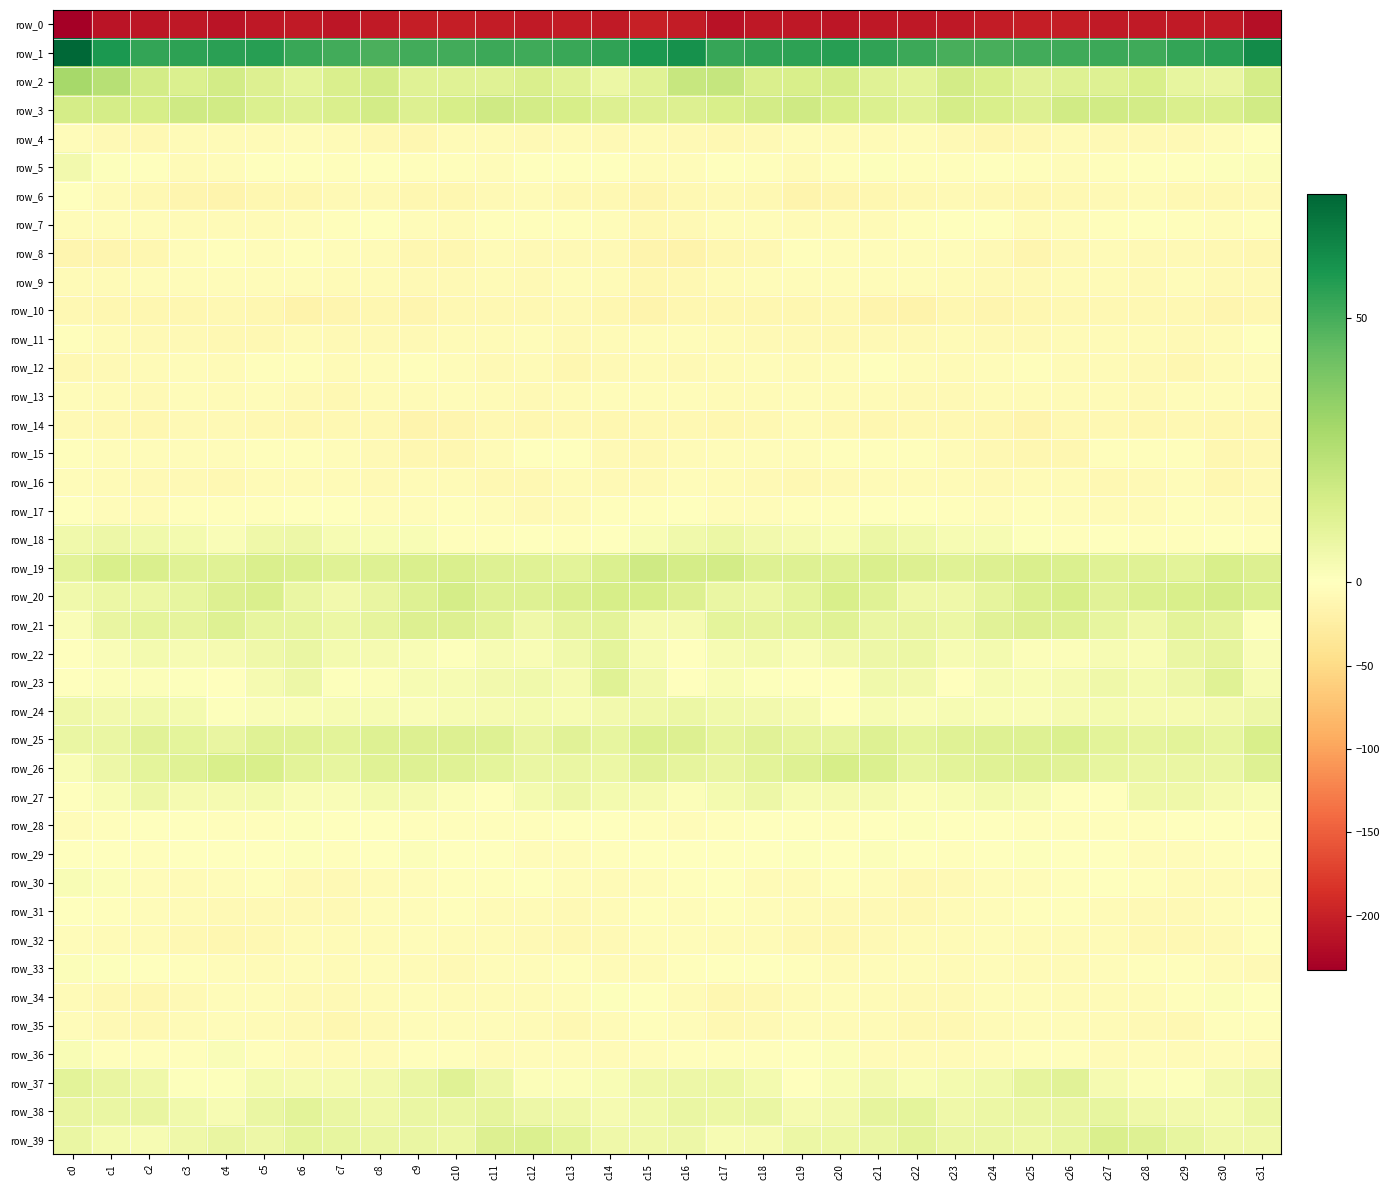

Reading left to right, extract all data points from this chart.

row_0: -232.4	-211.5	-210.3	-207.2	-210.8	-208.2	-206.8	-208.9	-205.5	-202.5	-202.3	-204.7	-206.2	-204.8	-206.2	-200.0	-204.0	-212.8	-208.0	-208.5	-210.6	-207.1	-207.7	-208.6	-203.5	-202.6	-202.7	-206.0	-205.3	-205.4	-205.6	-216.3
row_1: 73.3	58.3	53.3	54.5	55.4	55.6	52.3	50.6	48.9	50.8	50.7	51.5	51.3	52.5	54.3	58.4	60.4	53.1	54.2	54.7	56.0	54.1	51.9	49.4	49.5	50.9	50.9	51.6	51.5	53.3	55.0	62.4
row_2: 29.2	24.2	16.3	13.4	16.1	13.0	10.1	14.2	16.2	11.8	11.8	11.9	14.3	11.6	7.0	11.7	20.0	20.3	13.9	14.8	15.5	11.7	10.7	16.2	14.4	11.3	12.1	12.2	14.5	9.1	8.2	16.0
row_3: 15.7	15.7	15.4	17.2	16.7	13.7	12.1	13.8	16.2	12.6	15.4	17.6	16.3	15.3	13.1	12.9	12.9	14.3	16.1	17.6	15.3	13.6	11.5	15.7	14.8	12.9	16.9	16.8	16.4	14.3	14.0	16.8
row_4: -5.1	-8.4	-9.7	-6.2	-5.8	-7.0	-4.6	-7.2	-10.7	-11.0	-6.8	-6.8	-8.2	-6.8	-8.2	-6.1	-8.8	-10.5	-8.5	-5.4	-7.1	-5.5	-5.2	-8.8	-11.3	-9.5	-6.1	-7.8	-7.3	-7.9	-5.3	0.5
row_5: 4.9	1.1	-1.5	-6.1	-3.8	0.3	-0.1	-3.0	-1.0	-2.2	-3.6	-4.5	-1.8	-1.5	-0.5	-4.4	-4.9	-0.5	-3.5	-6.3	-1.9	1.1	-2.1	-2.0	-1.3	-2.7	-4.5	-3.5	-1.3	-1.5	0.9	1.7
row_6: -0.3	-6.4	-9.6	-13.6	-15.4	-12.3	-11.2	-8.9	-8.8	-12.3	-11.1	-8.6	-6.8	-9.7	-10.6	-13.0	-10.7	-8.6	-10.7	-15.3	-14.0	-11.8	-10.7	-8.2	-10.1	-12.5	-10.4	-7.6	-7.2	-10.8	-9.6	-7.3
row_7: -4.9	-3.7	-4.6	-6.3	-6.2	-6.1	-4.7	-2.3	-1.1	-4.3	-5.6	-2.7	-1.9	-2.2	-4.8	-9.3	-8.4	-4.1	-5.3	-6.4	-5.8	-6.3	-3.5	-1.7	-1.8	-5.6	-4.8	-1.8	-1.7	-3.2	-4.8	-3.0
row_8: -13.8	-12.8	-11.1	-5.2	-3.6	-4.4	-3.3	-5.2	-6.4	-12.1	-11.3	-6.3	-7.8	-7.9	-9.0	-15.9	-16.7	-12.6	-9.5	-3.3	-4.3	-3.7	-4.0	-5.4	-8.3	-13.4	-9.1	-6.3	-7.9	-8.4	-9.1	-11.2
row_9: -5.8	-6.5	-4.8	-5.0	-5.2	-4.4	-4.3	-6.4	-6.6	-7.8	-7.4	-6.3	-8.8	-4.6	-5.9	-12.3	-9.7	-6.1	-4.7	-5.1	-4.8	-4.1	-5.3	-6.3	-7.3	-7.6	-7.2	-7.1	-8.1	-3.6	-7.4	-8.3
row_10: -9.2	-11.0	-11.8	-12.4	-10.8	-12.7	-16.7	-13.9	-11.9	-13.3	-10.8	-10.0	-9.4	-8.4	-12.6	-15.2	-12.5	-11.2	-12.1	-12.3	-10.5	-14.7	-16.8	-11.8	-13.0	-12.2	-10.4	-10.0	-9.2	-9.1	-13.5	-11.7
row_11: -3.6	-6.1	-7.5	-8.4	-9.2	-10.1	-7.1	-7.8	-7.3	-7.7	-7.2	-6.6	-5.3	-8.0	-6.8	-5.1	-4.2	-5.9	-8.4	-8.4	-10.3	-8.3	-7.9	-7.2	-7.5	-7.6	-7.0	-6.2	-6.0	-7.8	-6.1	-1.3
row_12: -10.4	-7.7	-5.6	-5.1	-6.8	-2.1	-3.0	-5.7	-5.0	-3.6	-5.1	-7.7	-7.1	-11.4	-8.5	-5.6	-7.8	-6.1	-5.3	-6.0	-5.3	-1.6	-4.0	-5.9	-4.4	-3.4	-7.0	-6.8	-8.2	-11.5	-6.4	-3.8
row_13: -4.6	-5.7	-7.7	-5.4	-6.5	-4.8	-7.9	-9.3	-5.8	-6.6	-5.1	-6.8	-8.0	-6.0	-3.7	-4.3	-5.4	-6.4	-7.1	-5.4	-6.2	-5.5	-9.0	-7.8	-5.8	-6.2	-5.6	-7.0	-8.0	-4.5	-4.7	-7.0
row_14: -8.9	-10.9	-11.4	-7.4	-8.7	-10.6	-11.3	-10.2	-9.7	-15.0	-13.1	-9.2	-11.0	-9.5	-11.2	-9.7	-9.8	-11.4	-10.0	-7.0	-10.0	-11.2	-10.8	-9.8	-11.1	-16.0	-10.5	-9.9	-11.0	-9.4	-12.3	-11.5
row_15: -3.5	-4.6	-4.1	-4.8	-4.5	-2.5	-2.2	-4.1	-8.8	-11.0	-12.3	-6.4	-1.6	-1.7	-7.5	-9.1	-5.8	-3.9	-4.3	-5.3	-3.5	-2.4	-2.4	-6.0	-9.9	-11.7	-11.0	-3.5	-1.9	-2.3	-11.1	-10.9
row_16: -3.8	-7.0	-7.6	-9.0	-9.6	-5.8	-6.3	-6.4	-8.6	-6.7	-5.8	-9.5	-9.7	-5.7	-8.1	-7.7	-4.3	-6.8	-7.6	-10.7	-7.6	-6.0	-6.3	-6.9	-8.6	-5.6	-7.0	-10.6	-8.1	-5.0	-11.1	-8.4
row_17: -1.3	-3.8	-5.5	-3.4	-3.1	-1.9	-0.8	-1.1	-3.9	-3.7	-3.4	-5.4	-7.7	-5.7	-2.6	-2.7	-0.8	-4.4	-4.3	-3.4	-2.7	-1.6	-0.3	-2.2	-3.9	-3.6	-3.9	-6.5	-7.1	-3.6	-4.5	-6.0
row_18: 5.7	6.4	5.4	4.5	2.0	6.1	6.3	3.4	2.8	2.3	-2.0	-2.4	-1.6	-3.4	-1.0	2.7	5.5	7.2	4.9	3.8	2.7	7.1	5.3	3.0	3.0	0.8	-2.9	-1.5	-2.0	-3.0	-1.0	-3.1
row_19: 10.3	14.4	14.0	12.0	12.0	13.7	13.7	11.9	12.2	14.0	14.2	12.1	11.7	10.7	13.3	17.4	15.8	16.2	12.3	12.5	12.2	14.2	13.0	11.8	13.0	14.1	13.6	11.7	11.5	10.7	14.5	12.9
row_20: 5.5	7.1	6.9	8.8	12.9	13.8	7.7	5.1	8.4	12.1	15.6	12.0	12.6	14.2	15.4	15.3	12.8	7.8	7.3	9.8	14.4	11.5	6.0	6.0	9.7	13.7	15.0	11.2	13.6	14.4	15.7	13.5
row_21: 1.8	8.3	9.9	9.6	12.4	9.0	8.6	6.9	9.4	12.7	12.8	10.7	6.0	9.3	10.4	3.6	3.5	10.1	9.6	10.0	11.9	7.9	8.4	6.9	11.2	12.9	12.2	8.8	6.2	10.8	9.3	0.9
row_22: -1.1	1.9	4.4	3.3	3.8	5.8	7.9	4.1	3.8	2.8	0.8	3.0	2.4	5.2	9.9	2.9	-1.1	3.4	4.5	2.2	5.0	6.4	7.3	3.1	4.3	1.2	1.7	3.1	2.8	7.6	9.5	2.0
row_23: 0.3	1.7	1.5	0.9	-0.3	3.6	6.5	1.0	1.5	3.2	3.1	5.1	5.5	4.0	11.7	5.1	-0.0	2.3	1.0	0.4	0.5	5.6	5.0	-0.3	3.0	2.7	3.8	5.9	4.4	6.3	12.0	2.9
row_24: 5.7	4.7	5.2	4.5	0.8	2.1	2.5	3.1	3.0	2.0	3.1	4.0	4.4	3.2	4.8	5.9	7.1	5.2	5.0	3.6	0.3	3.2	2.0	3.3	2.4	2.2	3.5	4.4	3.7	3.5	5.2	6.7
row_25: 7.7	7.8	11.3	10.2	8.4	11.5	11.6	10.8	12.5	12.6	12.7	12.6	8.3	11.3	8.8	13.6	13.0	9.3	11.4	9.3	9.5	12.4	10.3	11.8	12.5	12.4	13.4	10.4	9.2	10.7	9.0	14.4
row_26: 2.6	6.4	10.1	11.5	14.4	14.6	10.5	9.1	11.6	12.4	11.9	9.8	7.7	7.7	7.4	11.3	9.4	8.1	10.7	12.6	15.0	13.4	8.8	10.5	11.7	12.6	11.1	8.7	7.5	7.7	8.0	12.3
row_27: -0.3	2.3	6.9	3.9	3.5	4.3	2.1	1.9	4.2	3.7	1.3	-1.0	4.3	6.7	4.2	3.5	1.1	4.5	6.6	2.9	3.9	3.5	1.7	2.6	4.4	3.1	-0.2	-0.1	6.2	6.2	3.5	2.6
row_28: -4.2	-3.2	-0.4	-0.5	-2.1	-1.9	0.8	-0.3	-1.4	-2.5	-2.7	-3.0	-3.3	-0.6	-0.1	-2.4	-4.0	-2.4	0.2	-0.9	-3.0	-0.6	1.0	-1.2	-1.6	-2.8	-2.8	-3.2	-2.4	0.5	-1.3	-3.2
row_29: 0.4	0.3	-2.2	0.2	-0.1	0.2	0.9	-2.3	-0.5	1.3	-0.4	-1.1	-4.3	-4.6	-2.9	-0.2	0.4	-1.6	-1.3	0.9	-0.7	1.3	-0.5	-2.3	0.6	0.8	-0.7	-1.6	-5.1	-3.6	-2.4	-0.6
row_30: 2.3	1.4	-5.1	-6.6	-3.9	-2.8	-7.6	-9.0	-5.8	-4.0	-3.4	-1.9	-1.4	-4.9	-6.2	-5.0	-2.0	-1.5	-6.4	-5.7	-2.8	-3.9	-9.1	-8.0	-5.1	-3.6	-3.0	-0.9	-2.7	-5.7	-6.2	-6.6
row_31: -1.2	-2.4	-4.0	-6.4	-7.9	-8.1	-8.3	-8.5	-5.1	-4.2	-2.9	-5.5	-5.8	-8.8	-6.7	-3.2	-3.7	-3.1	-5.1	-6.8	-8.6	-7.3	-9.4	-6.9	-5.1	-3.3	-3.6	-5.6	-7.3	-8.6	-5.4	-3.3
row_32: -3.7	-5.6	-6.6	-9.2	-11.3	-9.8	-5.8	-6.9	-5.9	-4.6	-6.6	-5.5	-8.9	-9.7	-9.0	-4.6	-3.8	-6.5	-7.1	-10.5	-11.4	-7.7	-6.1	-7.1	-4.8	-5.6	-5.7	-6.6	-10.0	-9.3	-7.9	-3.0
row_33: 1.5	1.1	-0.4	-2.2	-4.9	-6.0	-4.7	-5.9	-5.4	-5.7	-7.5	-4.9	-4.1	-3.0	-6.1	-7.3	-2.8	-0.4	-0.5	-3.6	-5.6	-5.4	-4.8	-6.2	-4.9	-6.8	-6.6	-4.6	-3.6	-3.5	-7.2	-8.6
row_34: -5.9	-10.0	-11.1	-7.8	-5.1	-4.7	-7.6	-8.4	-6.5	-4.0	-5.5	-6.3	-7.0	-5.1	0.7	-0.5	-6.8	-12.3	-9.5	-6.8	-4.2	-5.9	-8.0	-8.2	-5.2	-4.4	-6.0	-6.5	-6.8	-2.7	1.6	-0.7
row_35: -4.7	-8.2	-9.1	-5.9	-5.2	-6.2	-8.1	-11.1	-7.8	-4.4	-3.8	-5.4	-6.9	-10.5	-6.1	-2.0	-4.2	-10.2	-7.7	-4.9	-5.9	-6.5	-9.7	-10.6	-6.0	-4.1	-4.0	-5.9	-8.2	-9.9	-3.5	-2.6
row_36: 2.4	-2.0	-3.1	-1.8	2.1	-3.6	-6.3	-6.5	-6.5	-2.8	-1.9	-5.7	-4.8	-5.3	-5.5	-4.5	-2.9	-3.6	-2.6	-0.4	1.4	-5.6	-6.2	-7.1	-5.3	-1.9	-3.2	-6.0	-4.4	-6.1	-4.6	-6.3
row_37: 10.4	8.4	5.9	0.6	0.9	4.1	3.6	3.9	5.0	7.7	11.8	6.7	1.3	1.4	2.5	6.2	6.3	7.2	4.1	-0.4	2.3	4.6	2.8	4.5	5.7	9.4	11.4	3.5	1.5	0.6	5.0	6.6
row_38: 8.2	7.8	8.1	5.5	3.1	7.6	10.6	7.8	6.1	7.8	7.5	9.2	6.6	6.0	3.8	5.7	8.0	7.2	7.8	3.5	4.6	9.3	10.1	6.1	7.0	7.5	8.4	8.6	6.0	4.8	4.4	7.4
row_39: 7.7	4.6	3.1	5.9	8.1	6.5	10.2	9.1	7.6	7.7	7.2	12.7	13.7	10.6	6.2	5.9	6.9	3.1	3.7	7.2	7.4	7.9	10.5	7.9	7.7	7.4	8.6	14.2	12.5	8.8	6.1	6.0